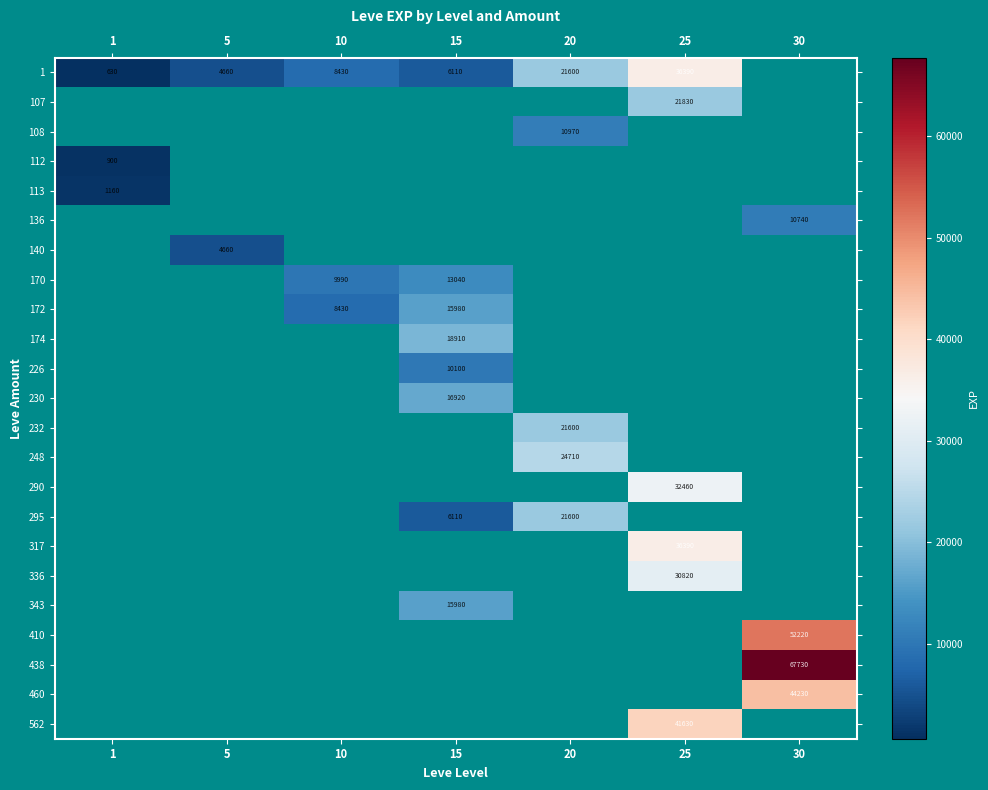

Between 10 and 5, which is larger?

10